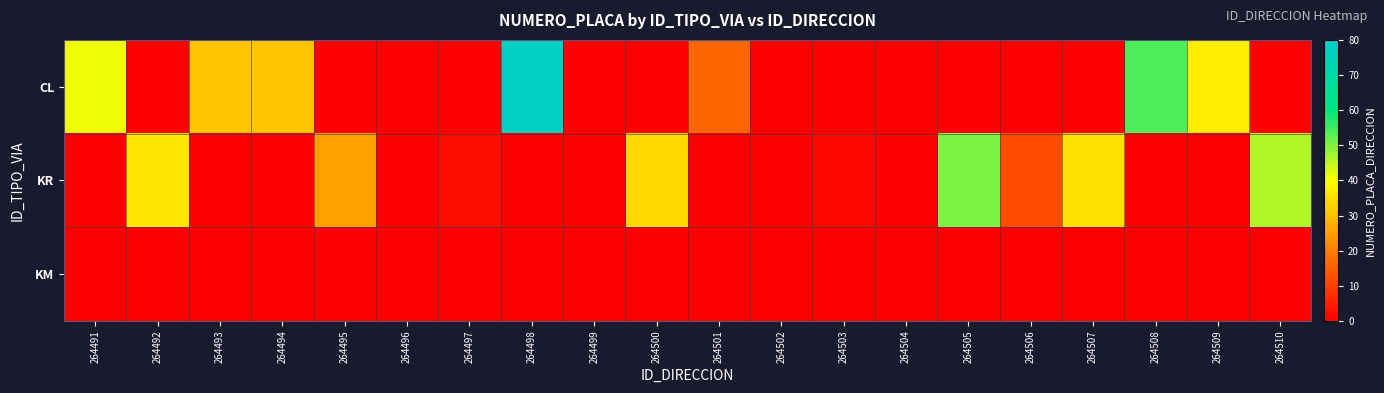

Reading left to right, transcribe all the data shown in this chart.

CL: 264491=41	264492=0	264493=31	264494=31	264495=0	264496=0	264497=0	264498=77	264499=0	264500=0	264501=16	264502=0	264503=0	264504=0	264505=0	264506=0	264507=0	264508=54	264509=37	264510=0
KR: 264491=0	264492=36	264493=0	264494=0	264495=25	264496=0	264497=2	264498=0	264499=0	264500=34	264501=0	264502=0	264503=1	264504=0	264505=50	264506=12	264507=35	264508=0	264509=0	264510=46
KM: 264491=0	264492=0	264493=0	264494=0	264495=0	264496=0	264497=0	264498=0	264499=0	264500=0	264501=0	264502=0	264503=0	264504=0	264505=0	264506=0	264507=0	264508=0	264509=0	264510=0